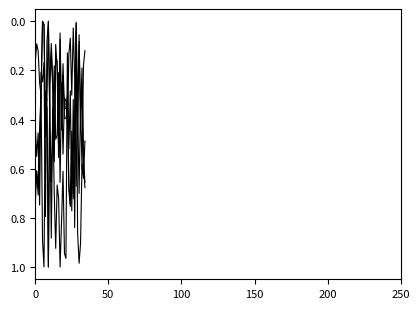

Does the chart display data point markers on the line(s)?

No